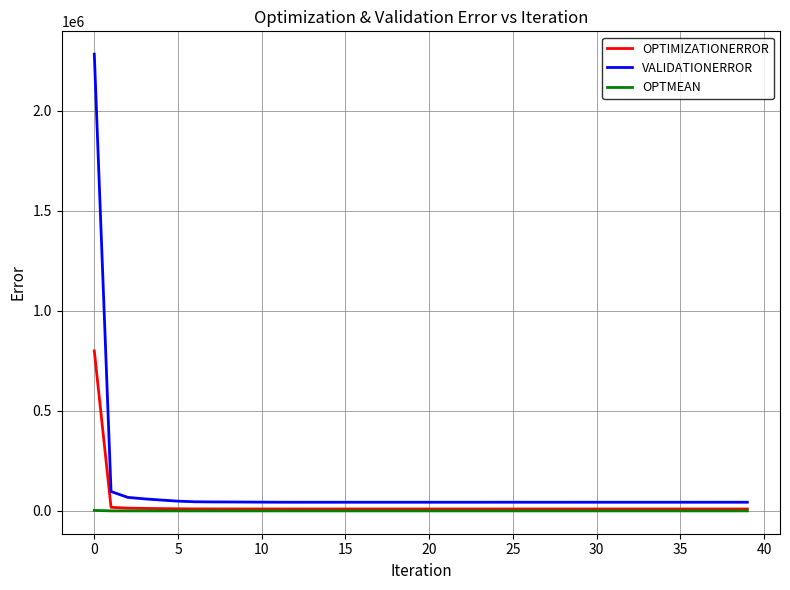

True or false: VALIDATIONERROR and OPTMEAN cross at least once.

False